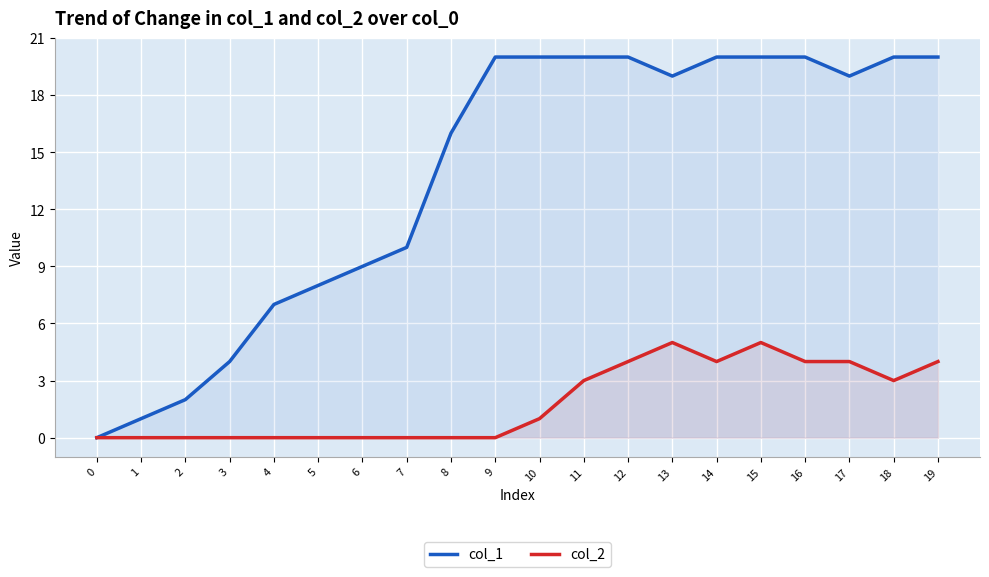

Rank the series by their average value, from lowest to highest.

col_2, col_1